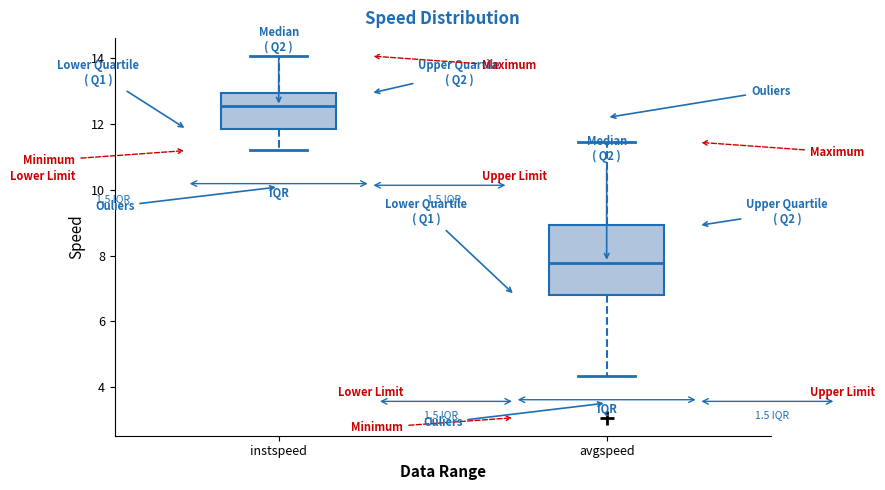

Reading left to right, transcribe this box plot: for each box, give where its median line is, the range the box spans, and where its two whiskers end, as read against the y-axis. The values are not printed on the chart, so give them approximately, as read against the axis.

instspeed: median 12.6, box 11.8 to 13.0, whiskers 11.2 to 14.0
avgspeed: median 7.8, box 6.8 to 9.0, whiskers 4.4 to 11.4